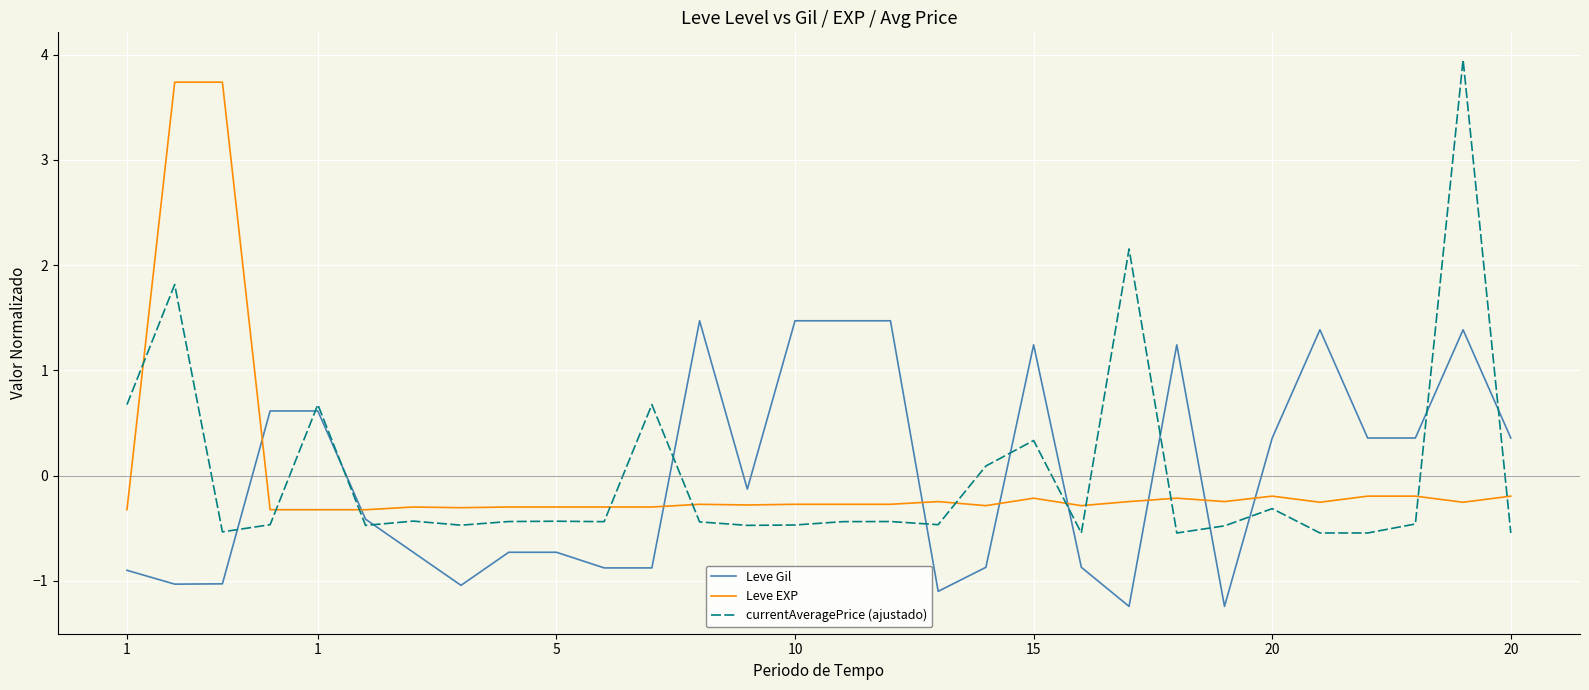

What is the difference between the maximum and minimum values in the currentAveragePrice (ajustado) series?

4.5